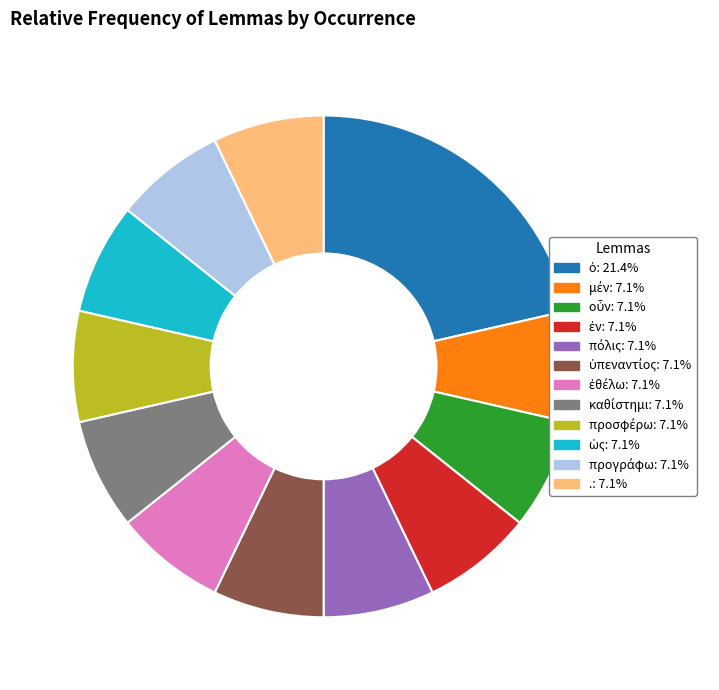

Does any single category account for the majority?

No